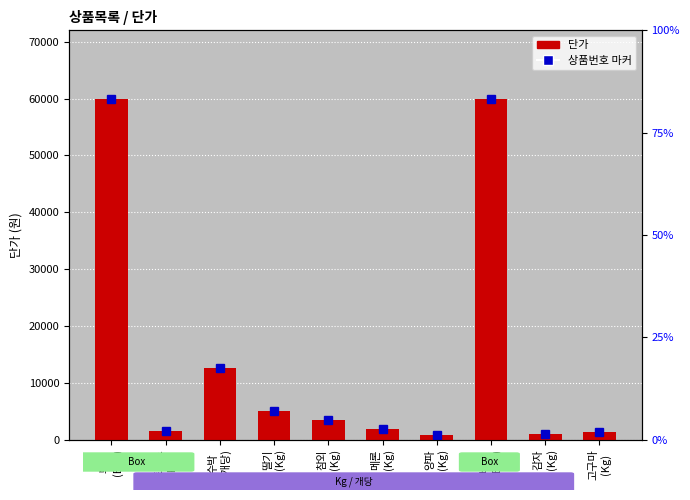

What position from the left is 부사
(Box)?

1